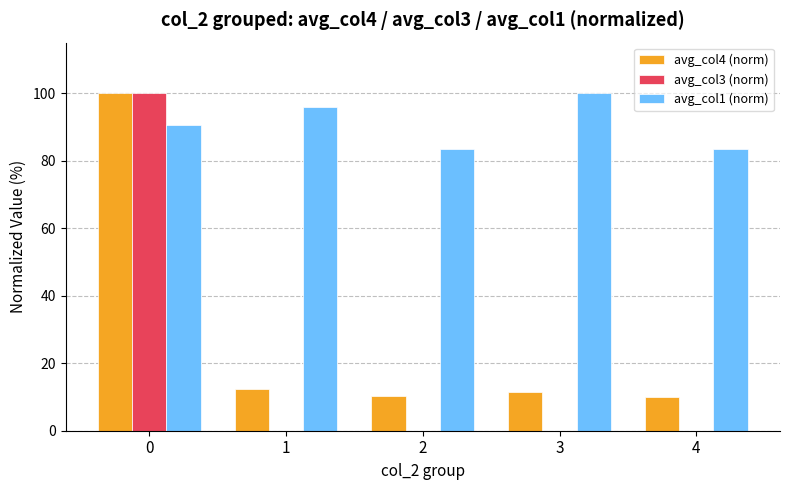

What is the spread (max minus min) of values at 3?

100.0